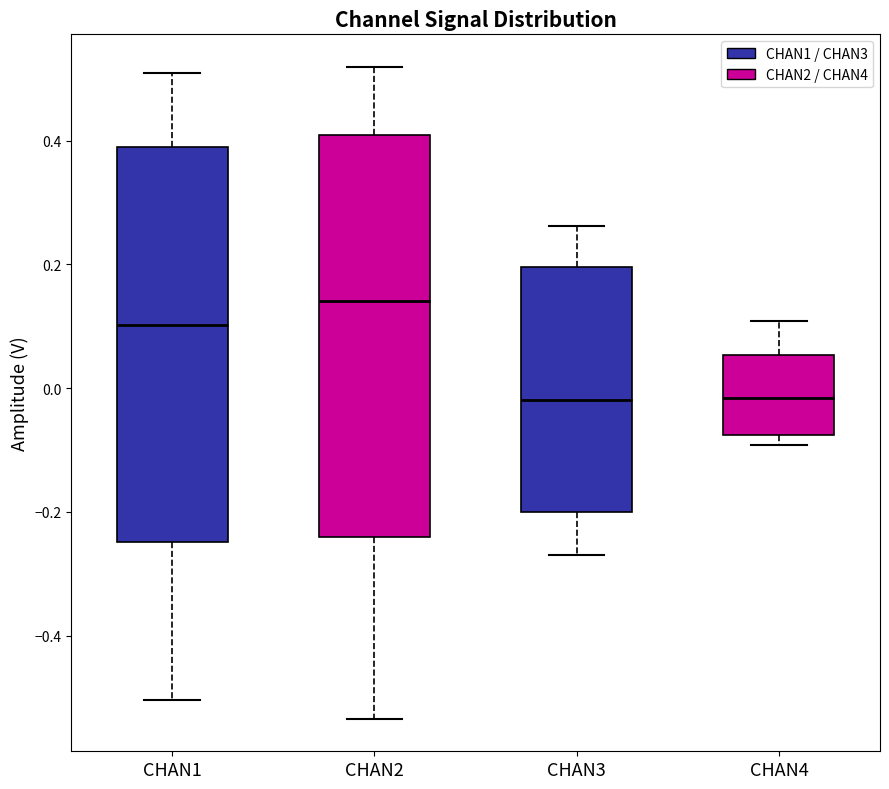

Where does the median line of the box for CHAN4 sit on the y-axis? The values are not printed on the chart, so give them approximately, as read against the axis.

-0.02